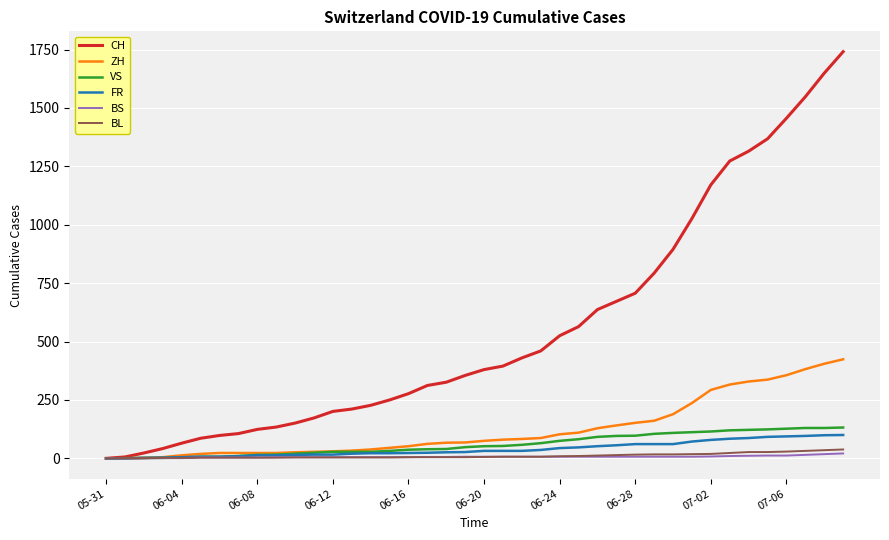

How many lines are shown in the chart?

6